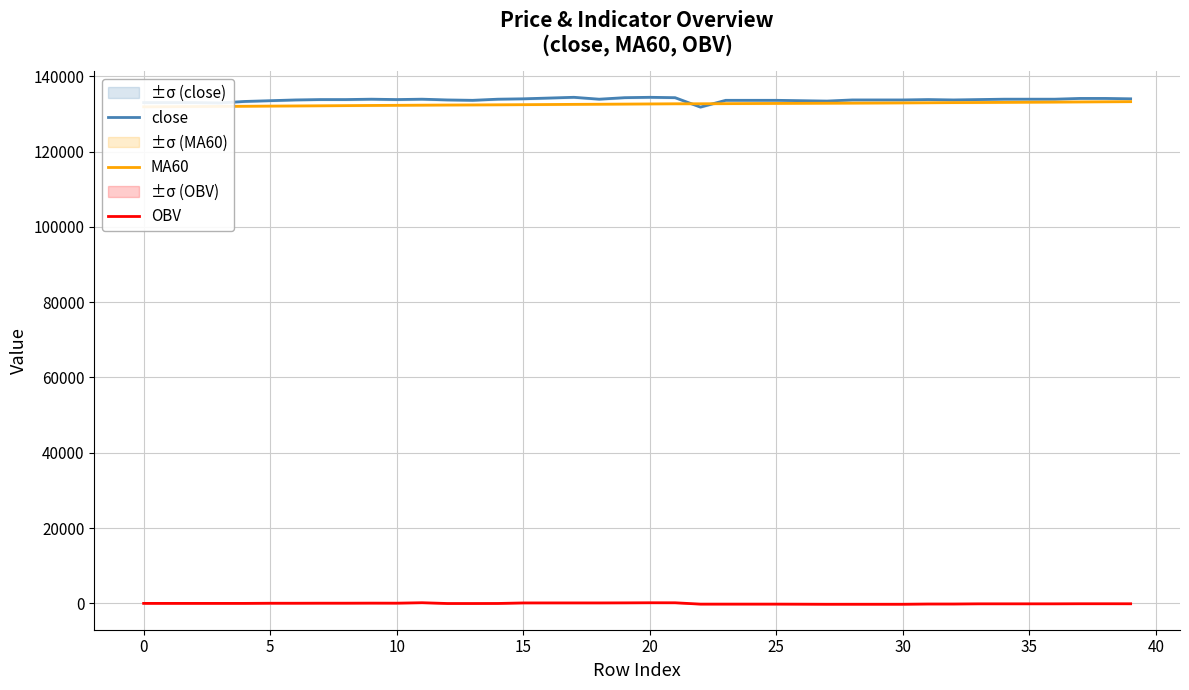

What is the approximate value of OBV at 25?

-178.5